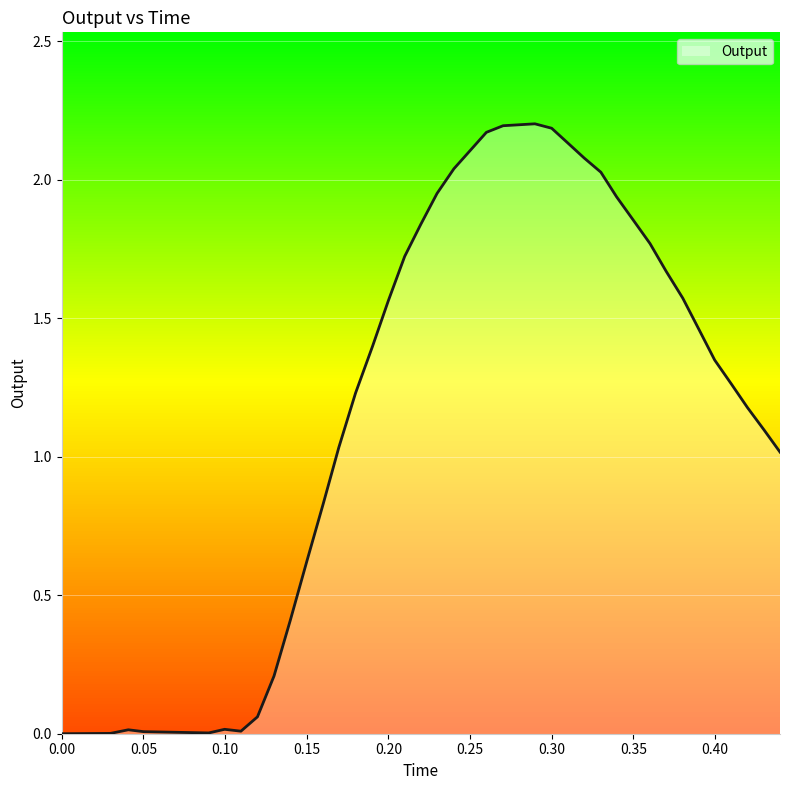

Rank the categories by value from highest to lowest.

0.289679, 0.280108, 0.2702, 0.299924, 0.25999, 0.310035, 0.250201, 0.319818, 0.240092, 0.330044, 0.229772, 0.339632, 0.350072, 0.219788, 0.360133, 0.209963, 0.370008, 0.380186, 0.19999, 0.390127, 0.190322, 0.399706, 0.409975, 0.179876, 0.419749, 0.430027, 0.169655, 0.439698, 0.160153, 0.150119, 0.139969, 0.129995, 0.119856, 0.099751, 0.040807, 0.109735, 0.050111, 0.090021, 0.029862, 0.0